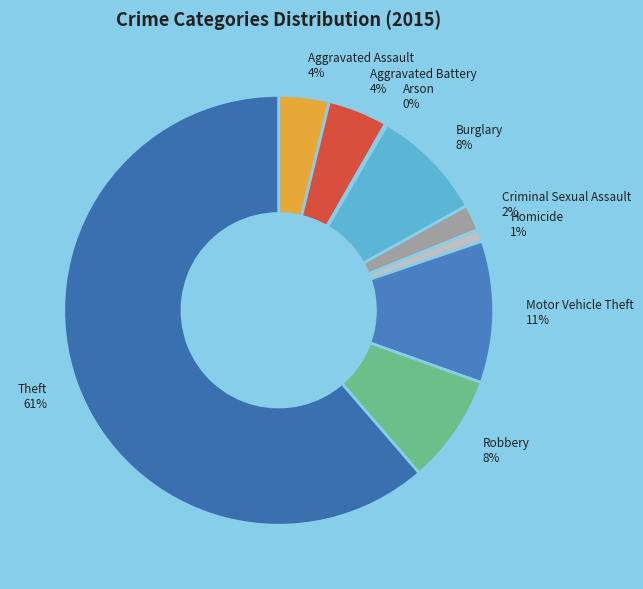

Do Homicide and Theft together represent more than half of the pie?

Yes